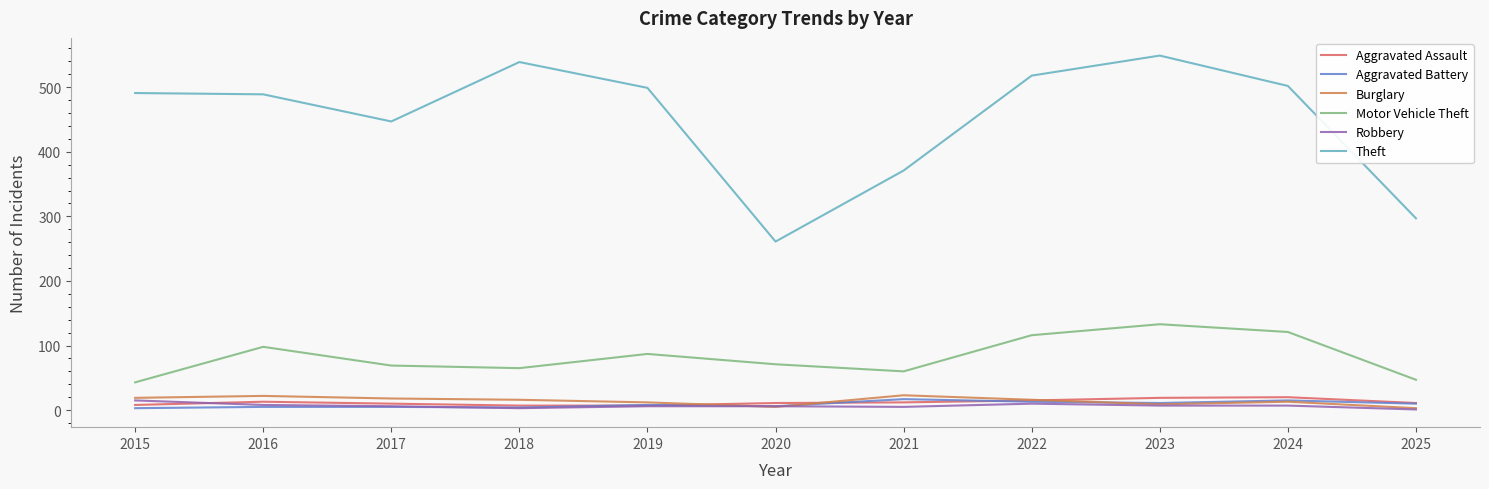

What is the highest value of the Burglary series?

23